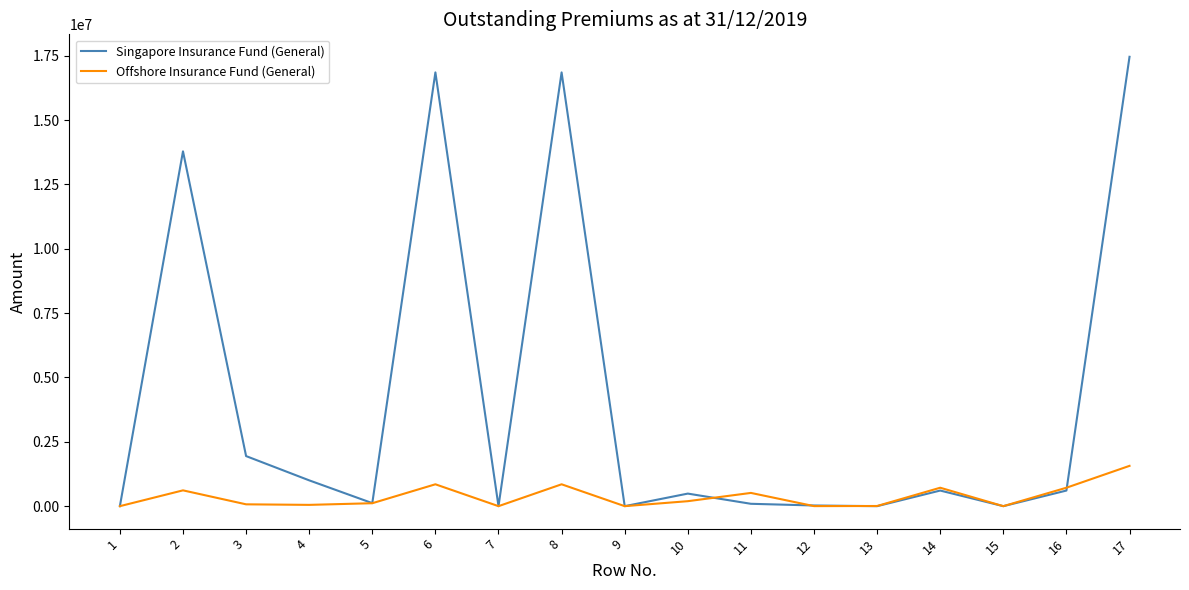

The value of Singapore Insurance Fund (General) at 8 is 29519991. True or false?

False